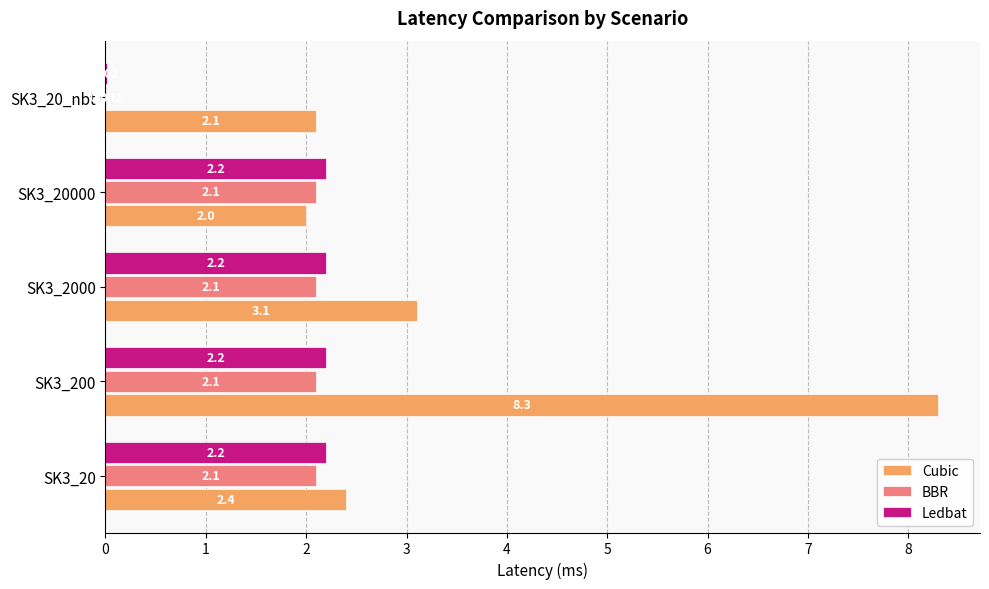

What is the greatest value displayed?

8.3